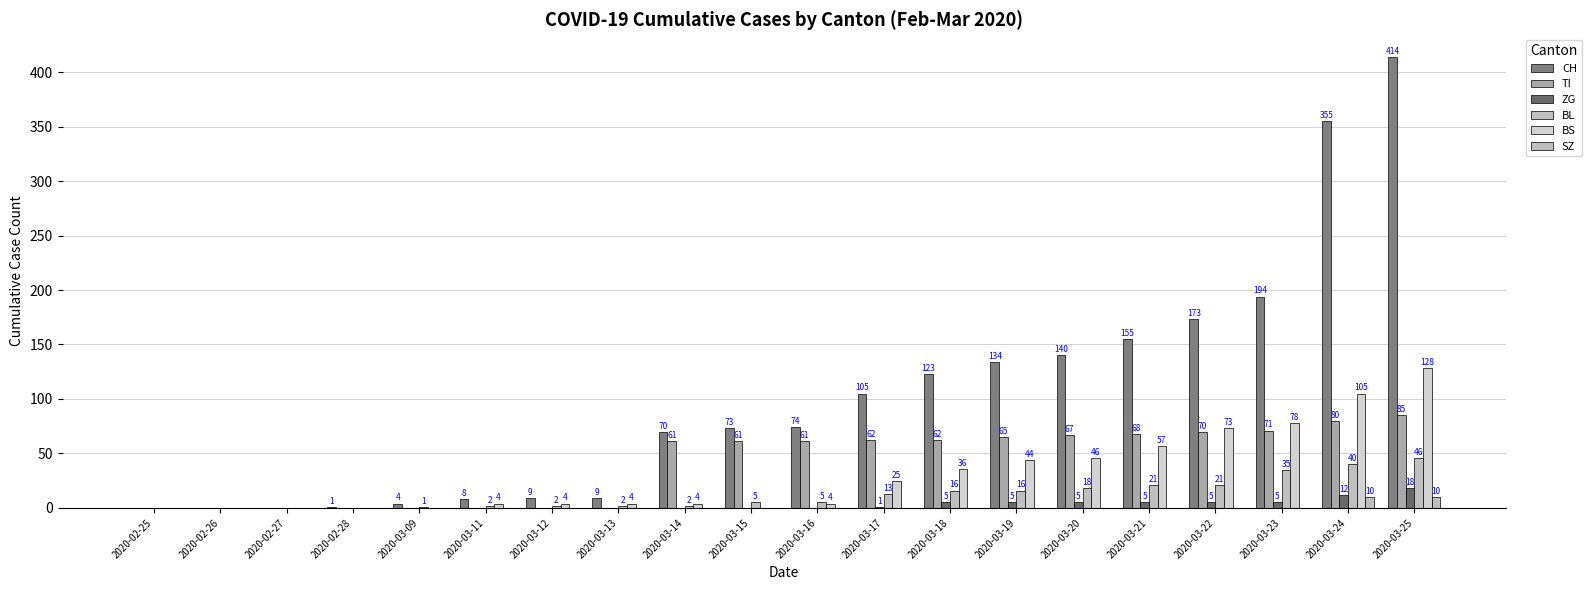

Which category has the highest value across all series?

2020-03-25